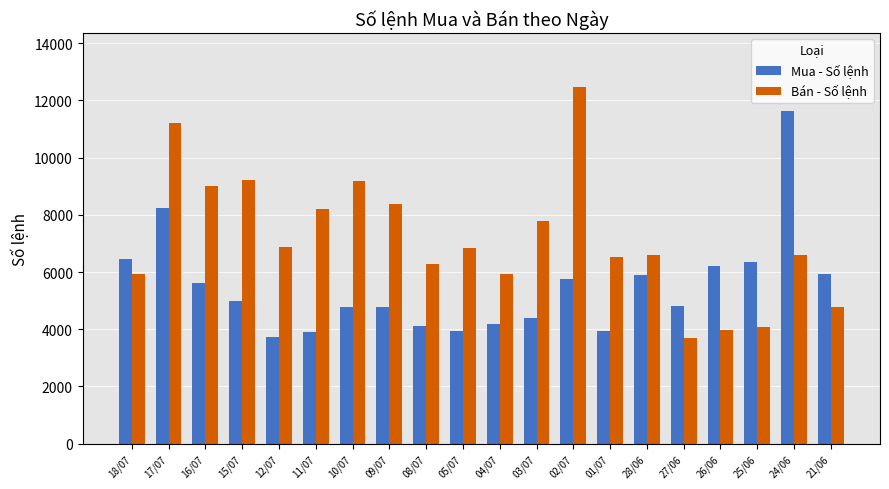

At how many categories does at least one series exceed 5196?

19